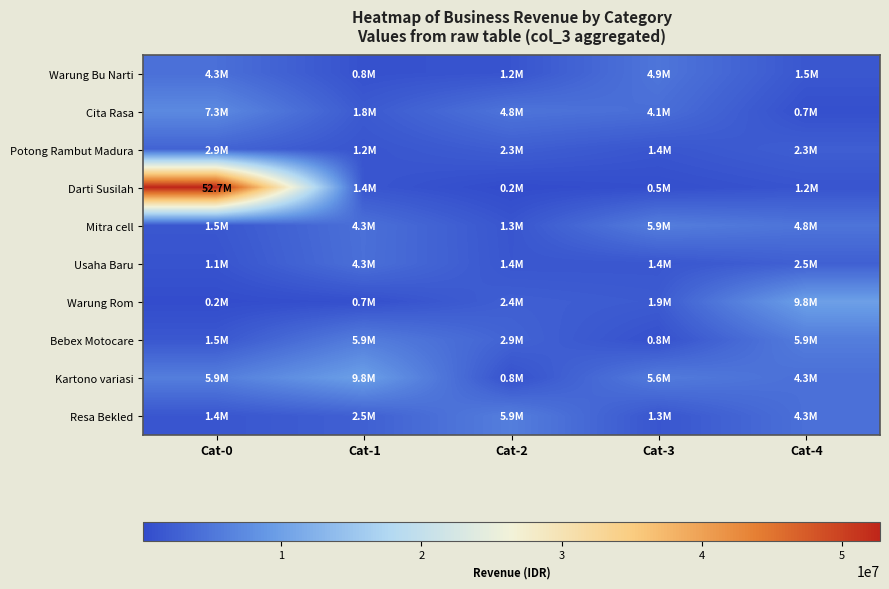

At Cat-2, list the series in order from smallest to largest.

Darti Susilah, Kartono variasi, Warung Bu Narti, Mitra cell, Usaha Baru, Potong Rambut Madura, Warung Rom, Bebex Motocare, Cita Rasa, Resa Bekled